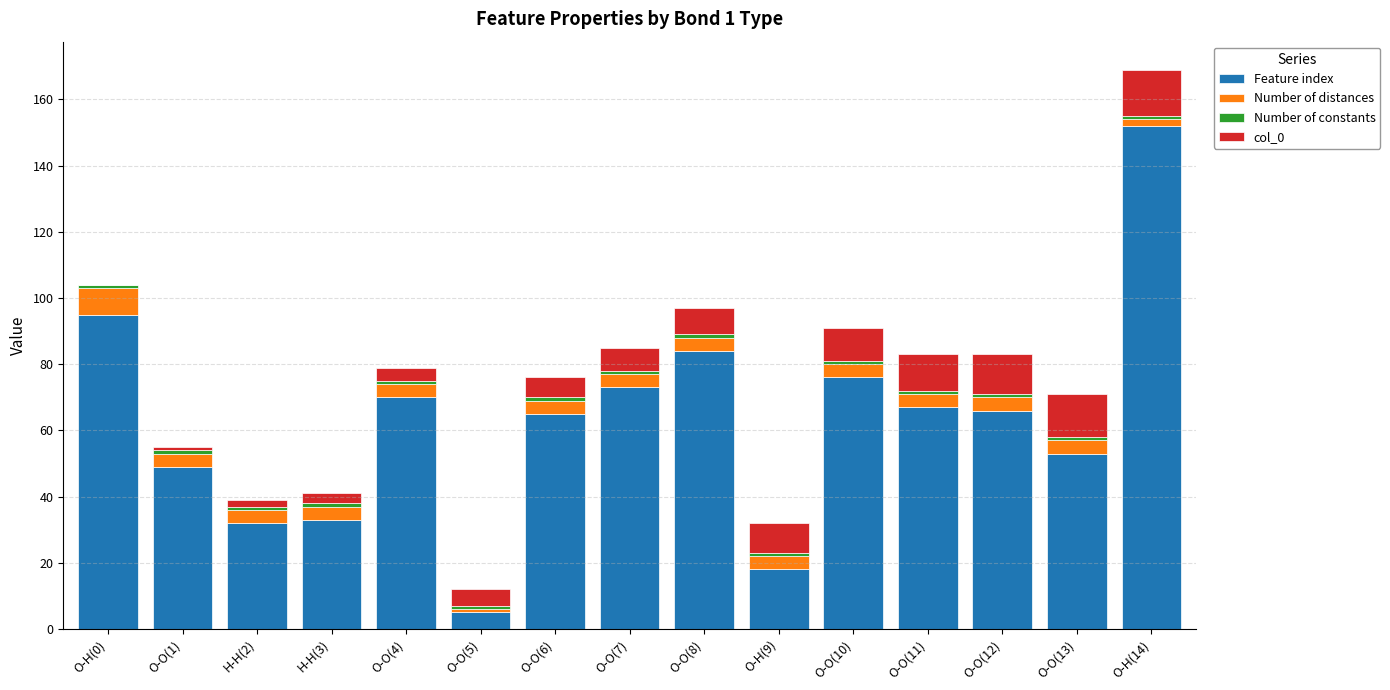

Which category has the highest value in the Feature index series?

O-H(14)